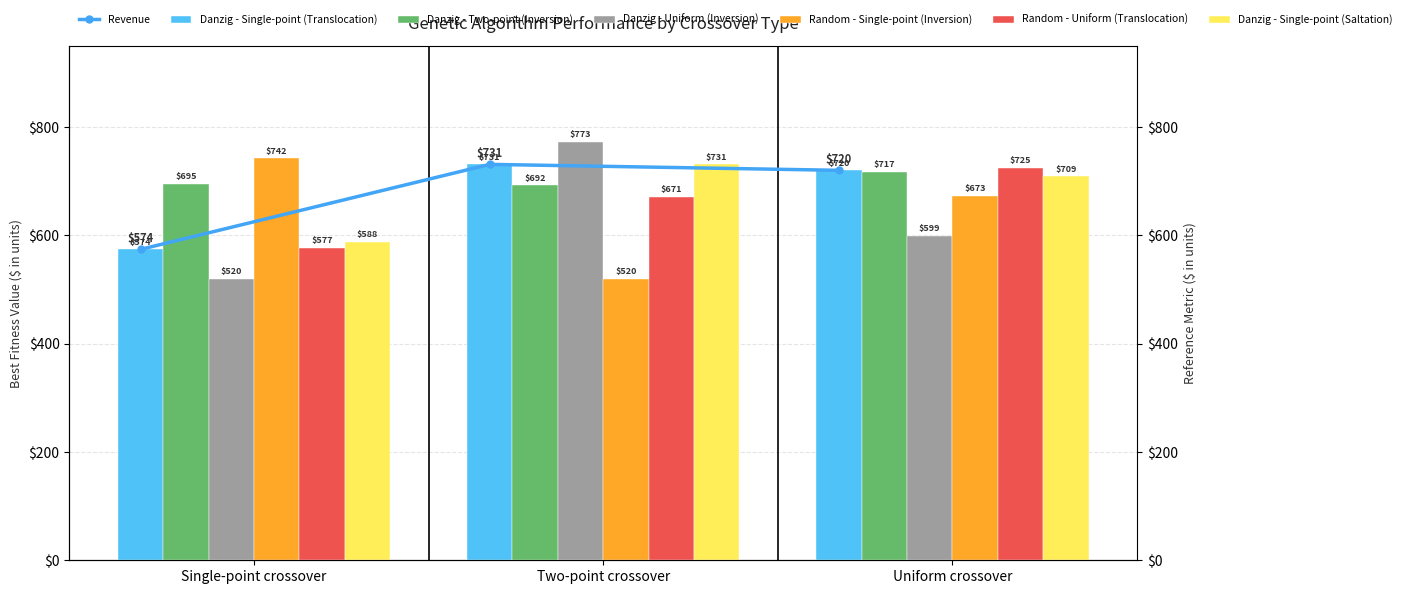

Is the value of Danzig - Single-point (Saltation) at Uniform crossover greater than the value of Danzig - Uniform (Inversion) at Single-point crossover?

Yes